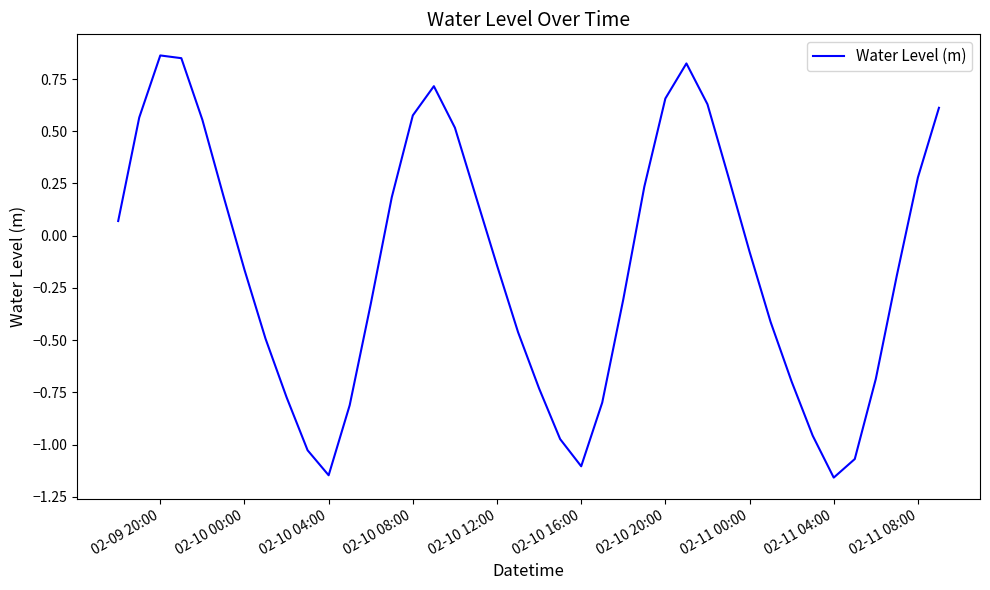

What is the difference between the maximum and minimum values?

2.0